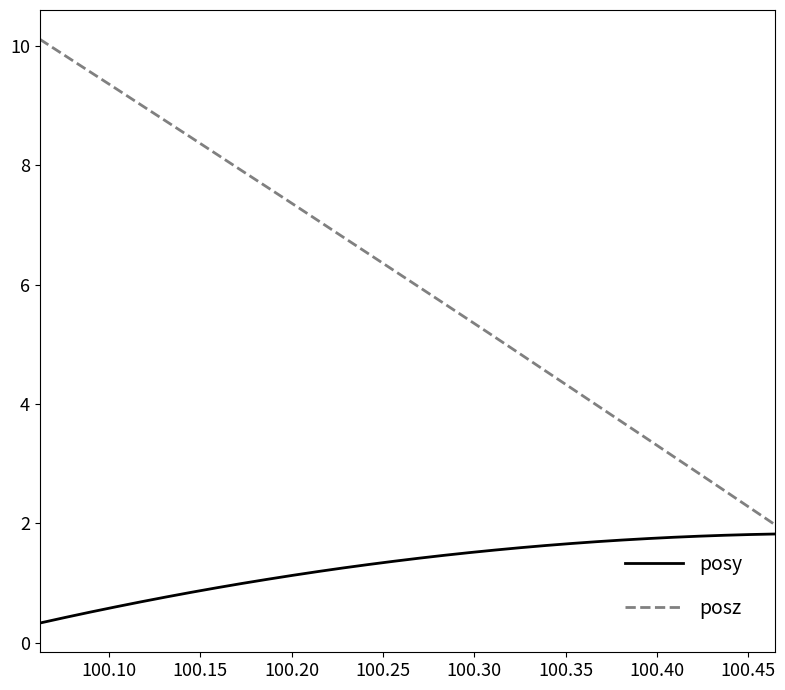

What is the difference between the maximum and minimum values in the posy series?

1.5